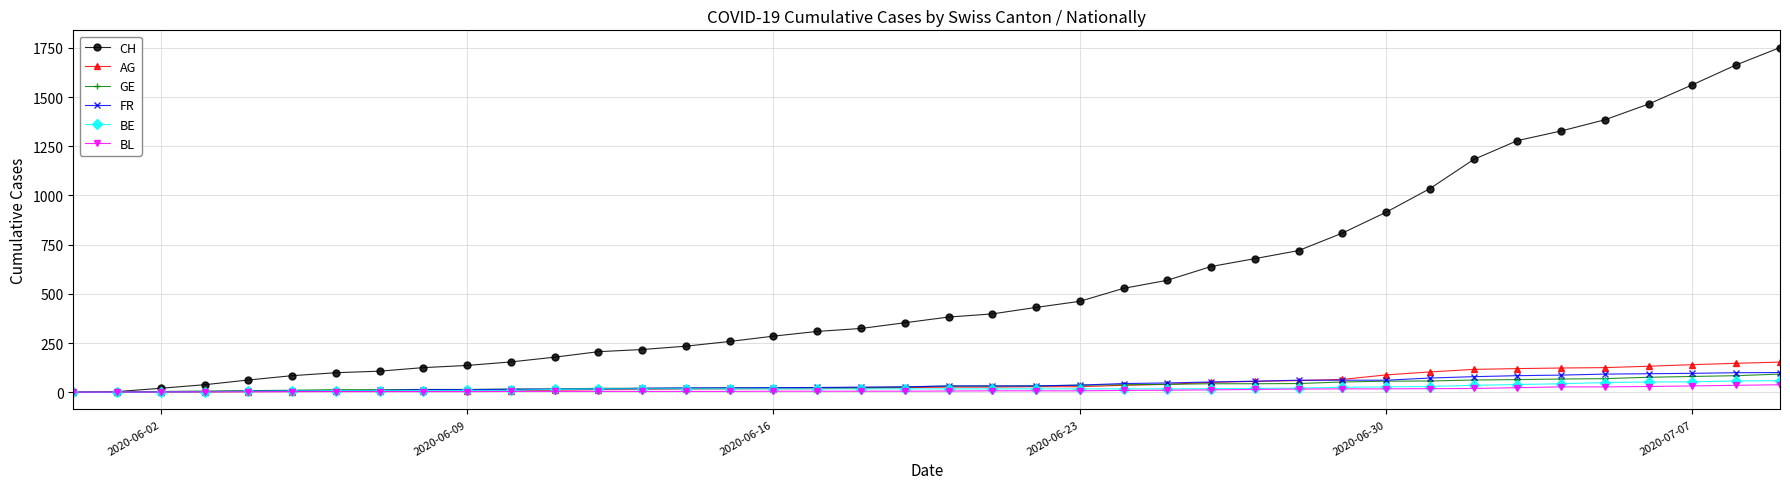

Count the number of categories in the chart.

40